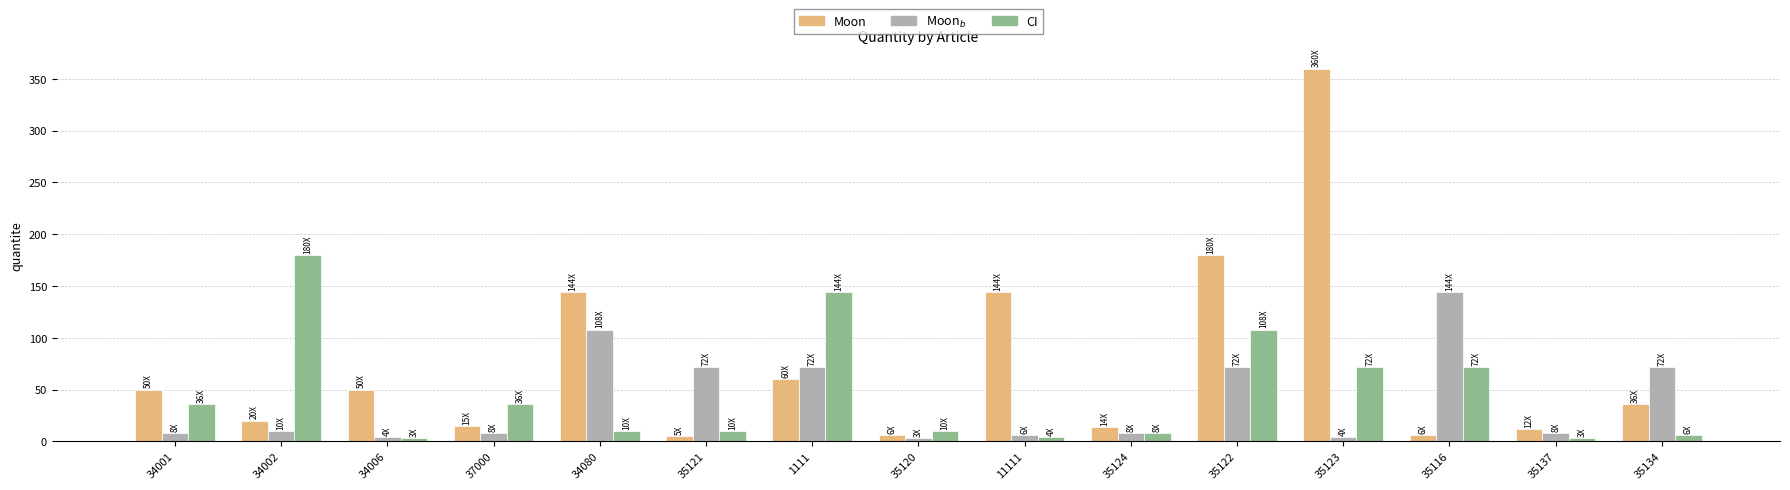

What is the difference between the highest and lowest values at 37000?

28